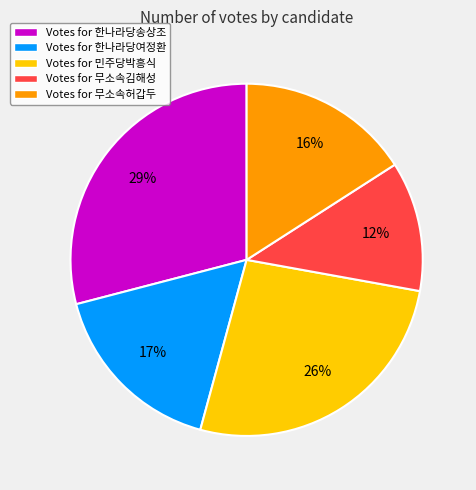

To the nearest percent, what is the average slice percentage?

20%